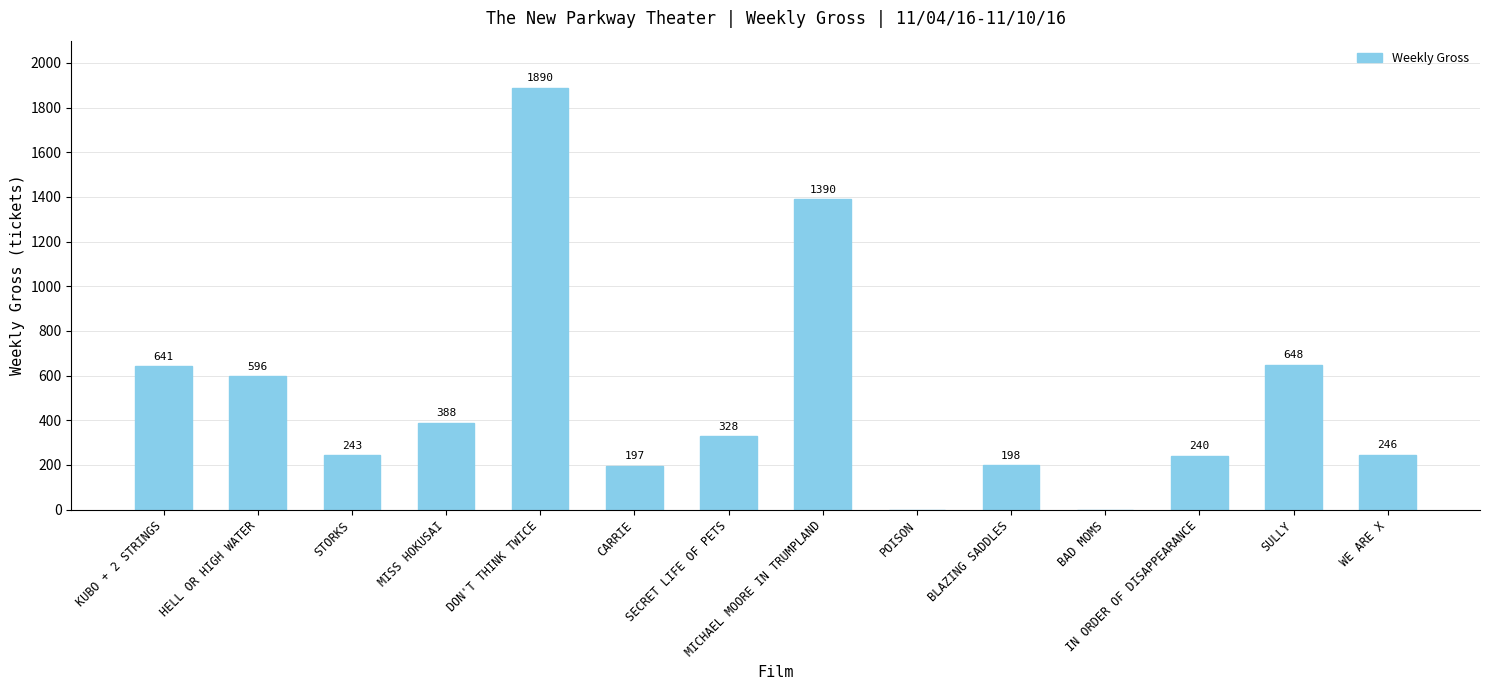

Which label corresponds to the largest value in the chart?

DON'T THINK TWICE